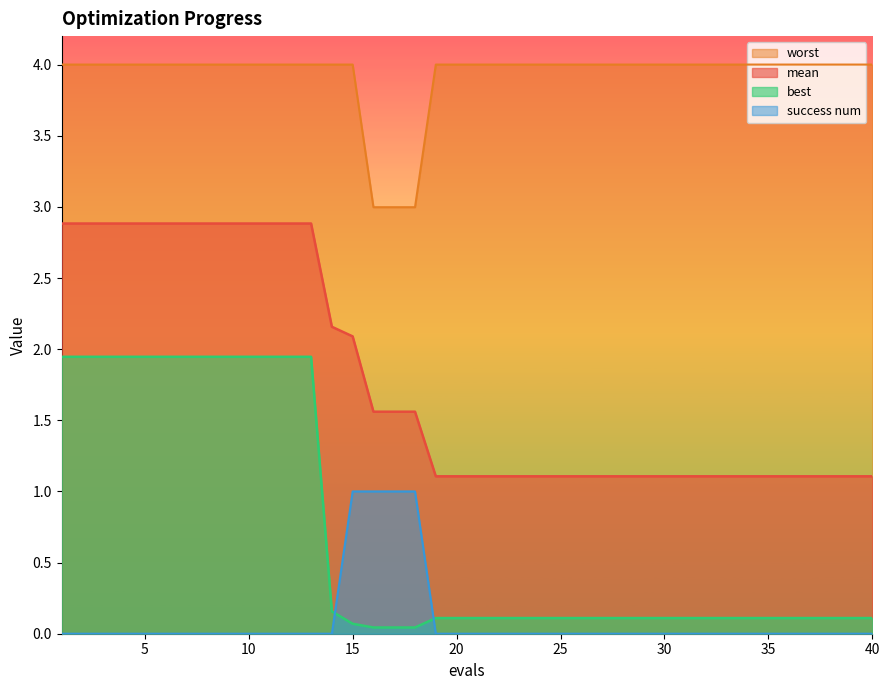

What is the spread (max minus min) of values at 26?

4.0